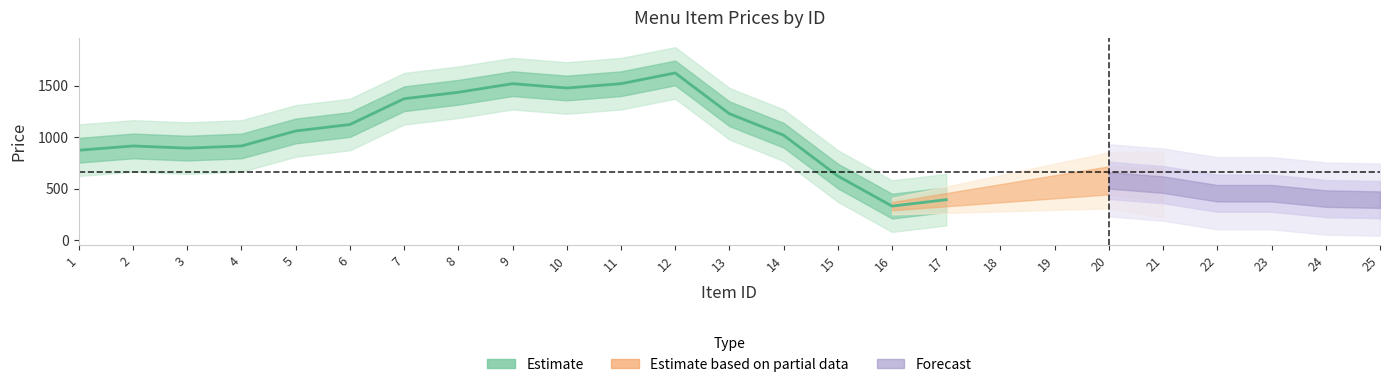

What is the change in value from 4 to 12?

+708.2